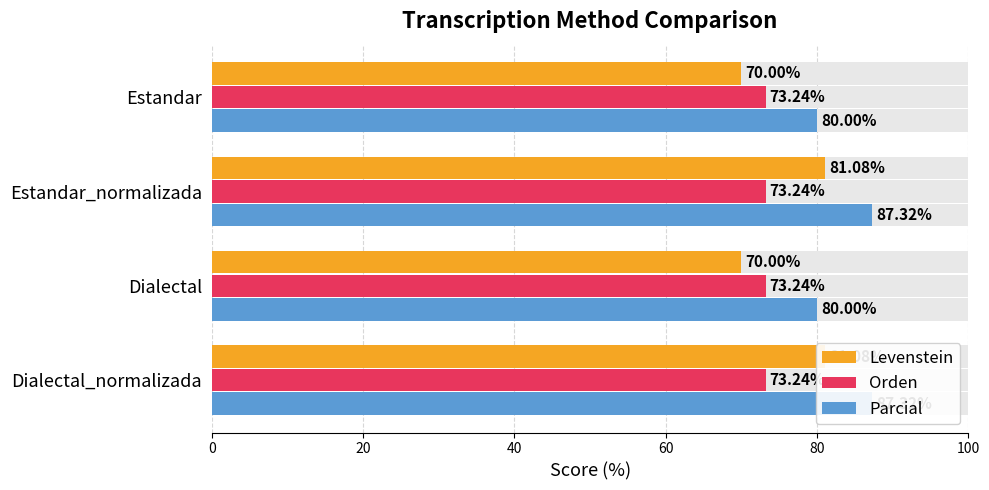

What are all the series names shown in the legend?

Levenstein, Orden, Parcial